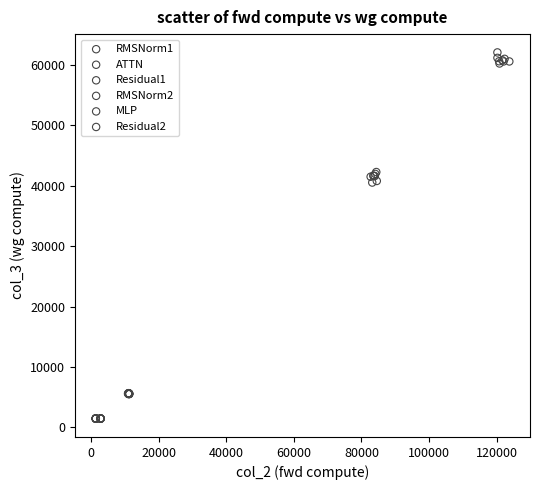

Which series contains the highest Y value?

ATTN